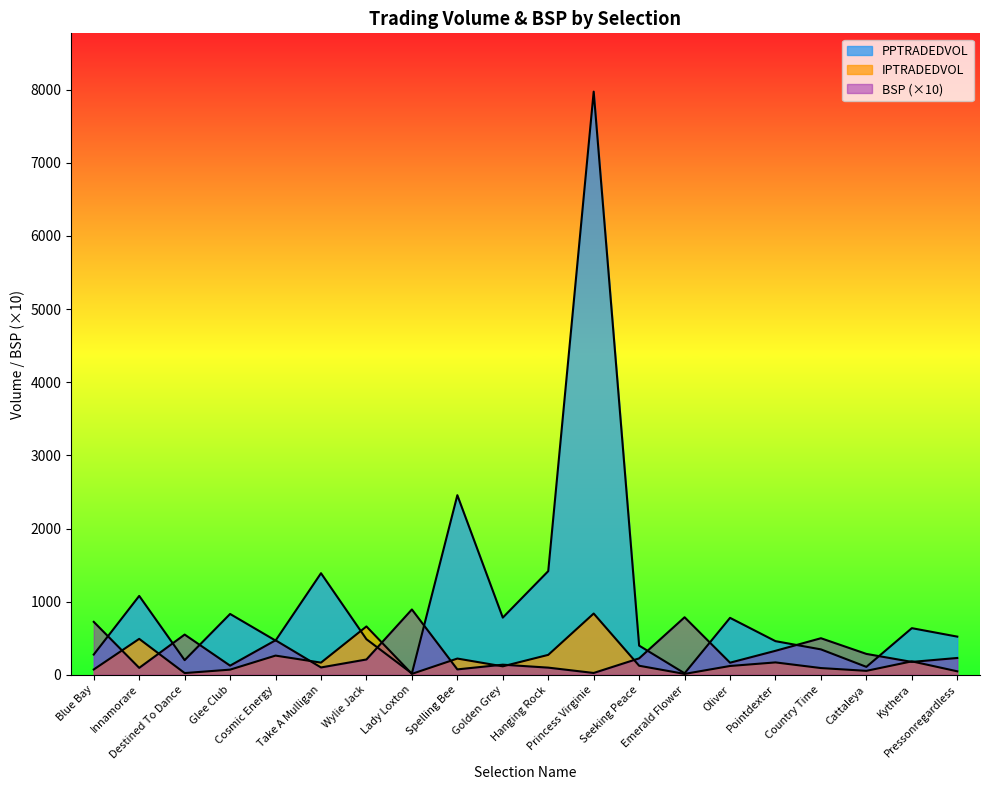

The value of IPTRADEDVOL at Pressonregardless is 47.8. True or false?

True